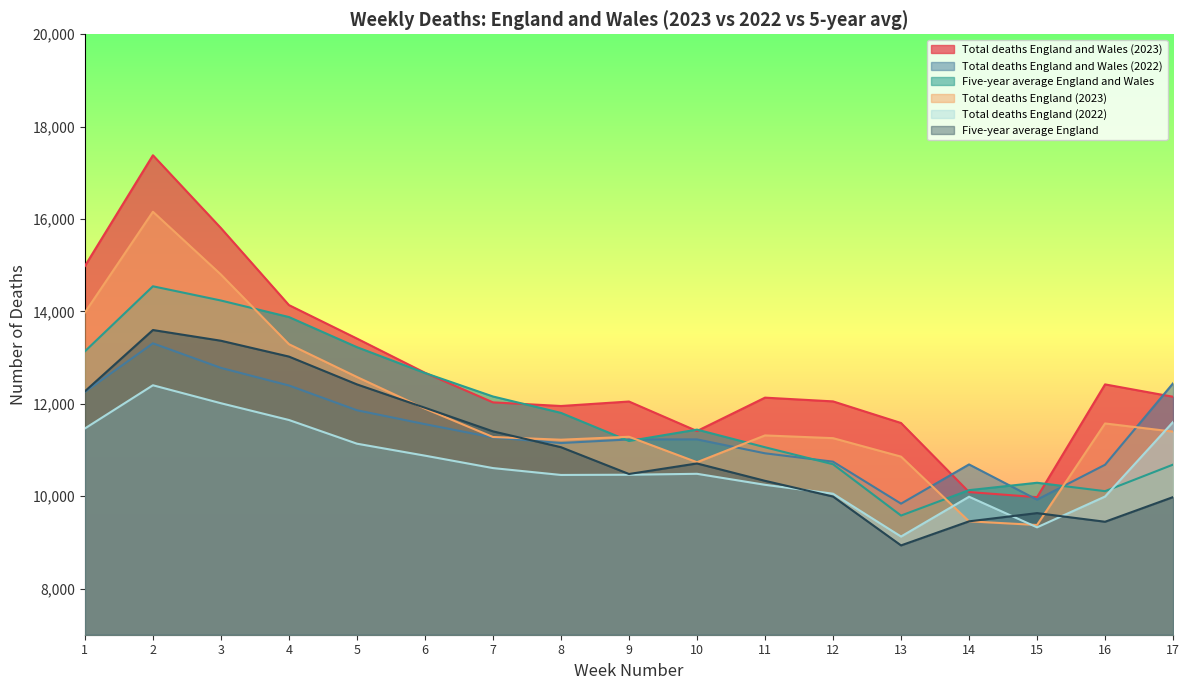

What is the value of the Total deaths England and Wales (2023) point at the 2nd from the left?

17381